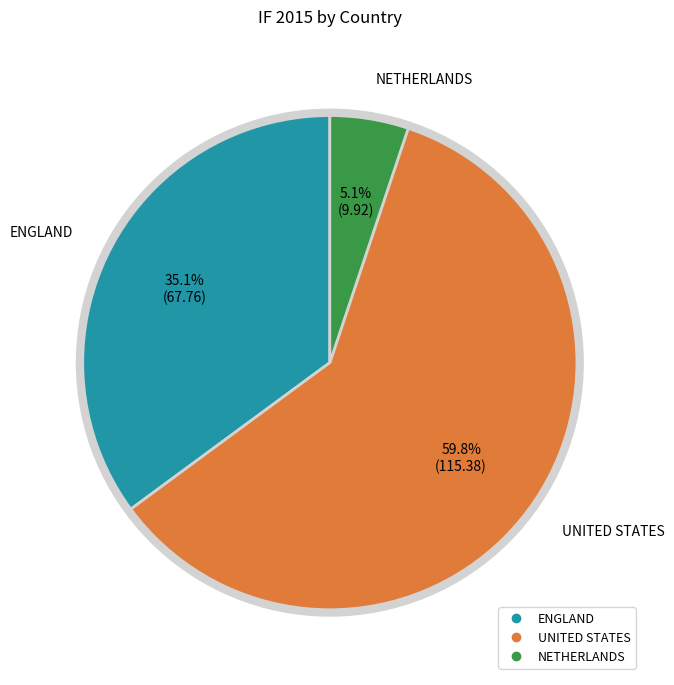

What percentage is the NETHERLANDS slice, to the nearest percent?

5%